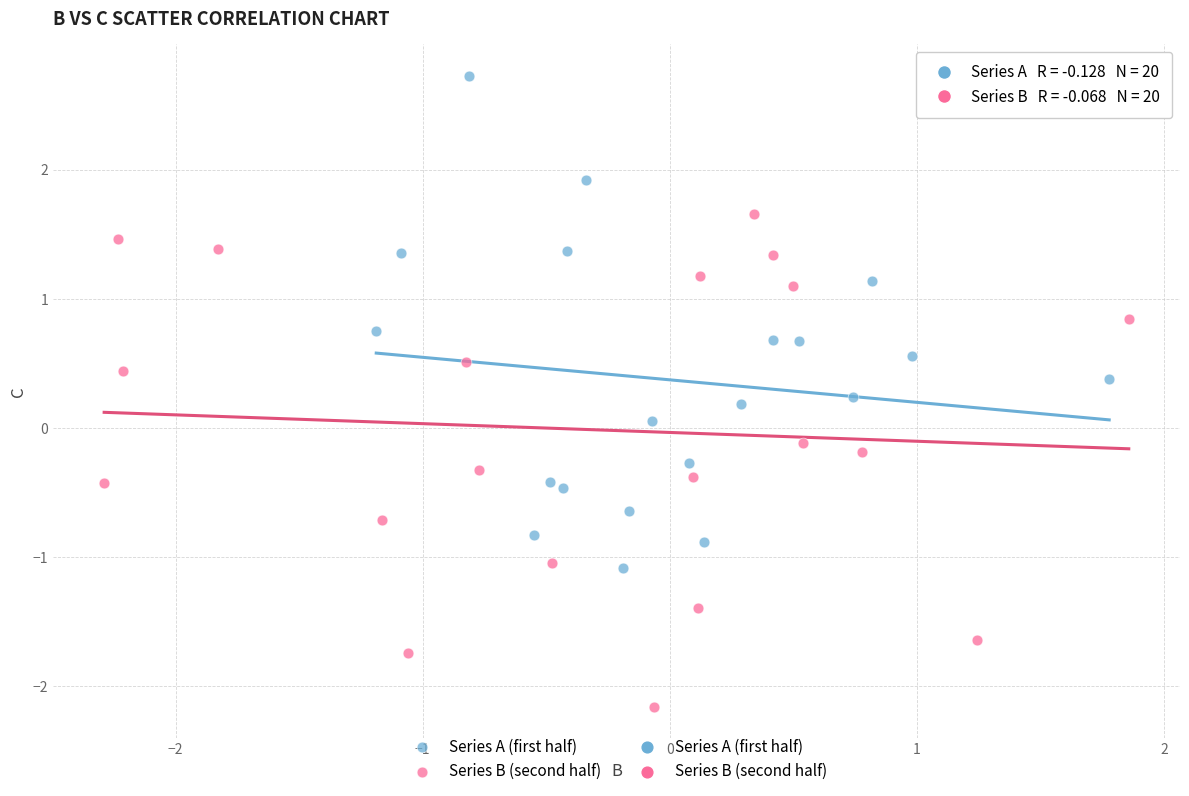

Which series reaches the minimum Y coordinate?

Series B (second half)